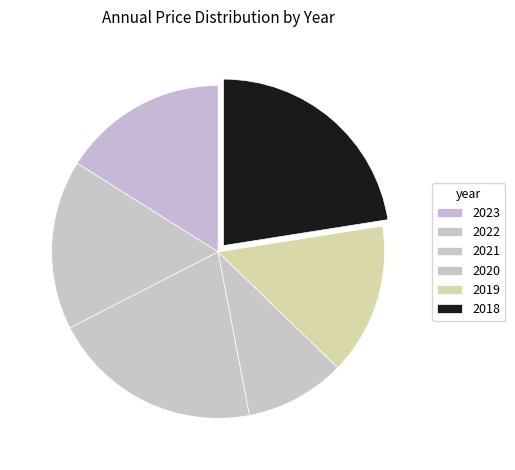

Combined, do 2023 and 2021 account for over 50%?

No